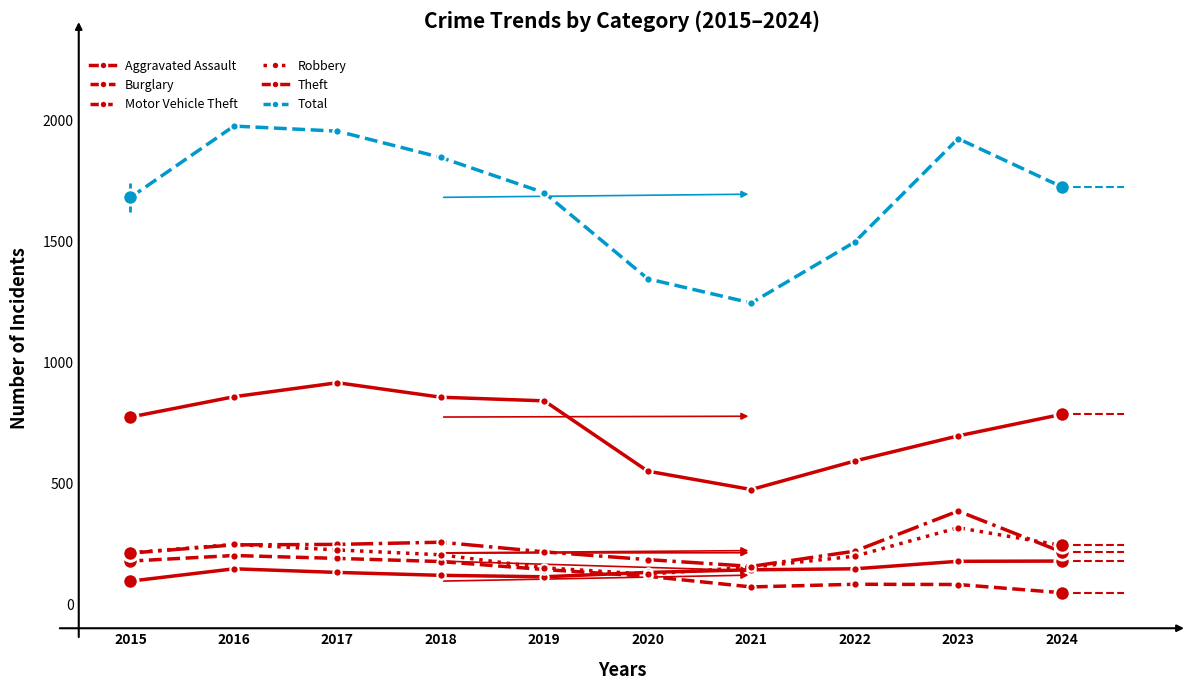

At which category is the sum across all series the highest?

2016